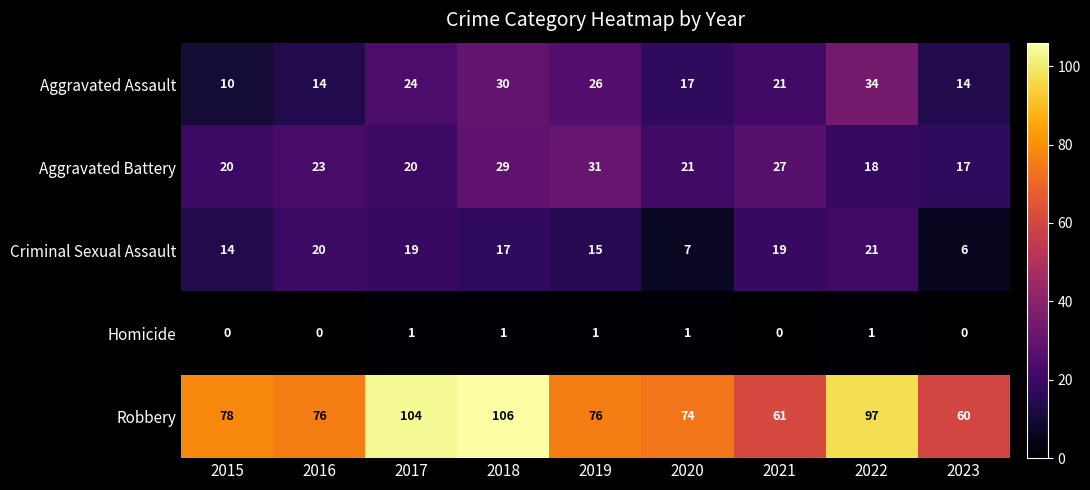

What value does the Robbery series have at 2023?

60